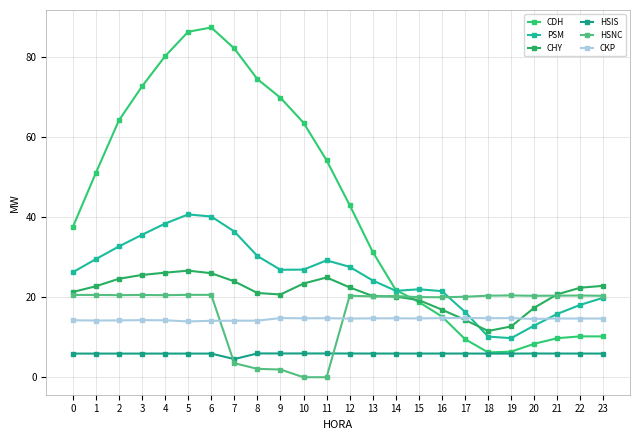

The HSNC series shows 8.0 at 10. True or false?

False